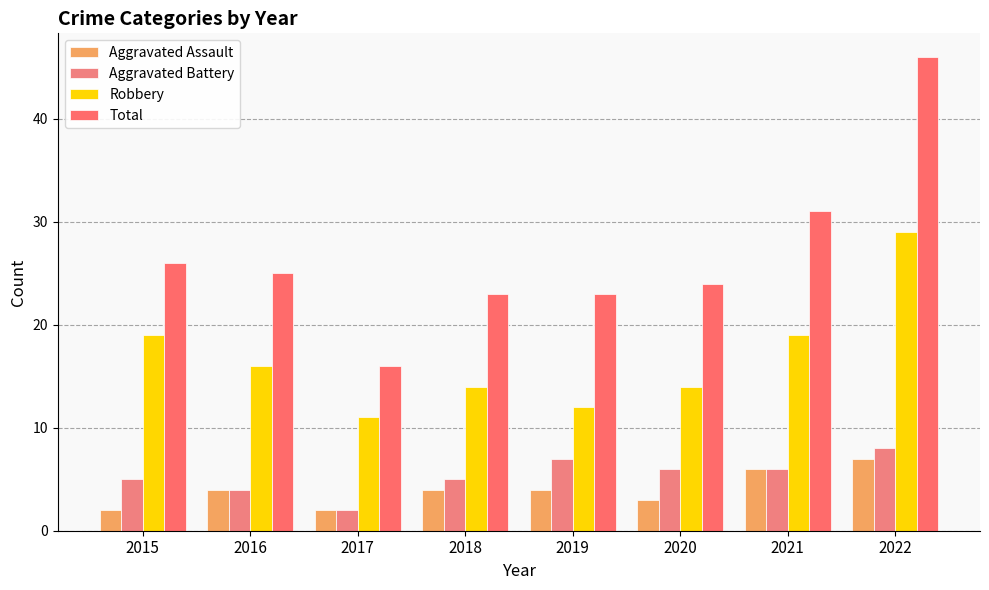

What is the sum of the Robbery values at 2018 and 2015?

33